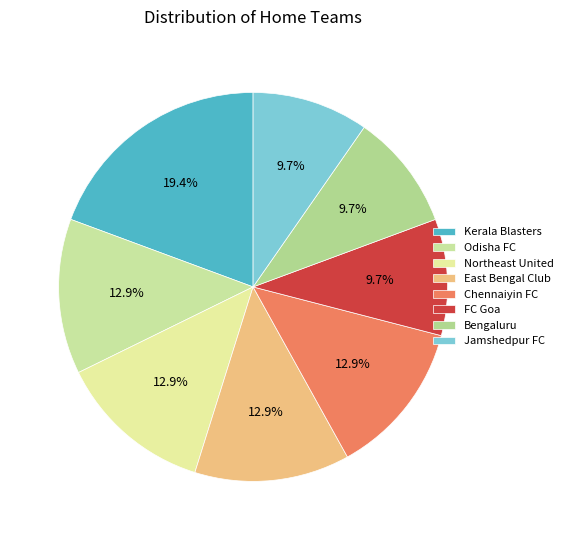

To the nearest percent, what is the average slice percentage?

12%